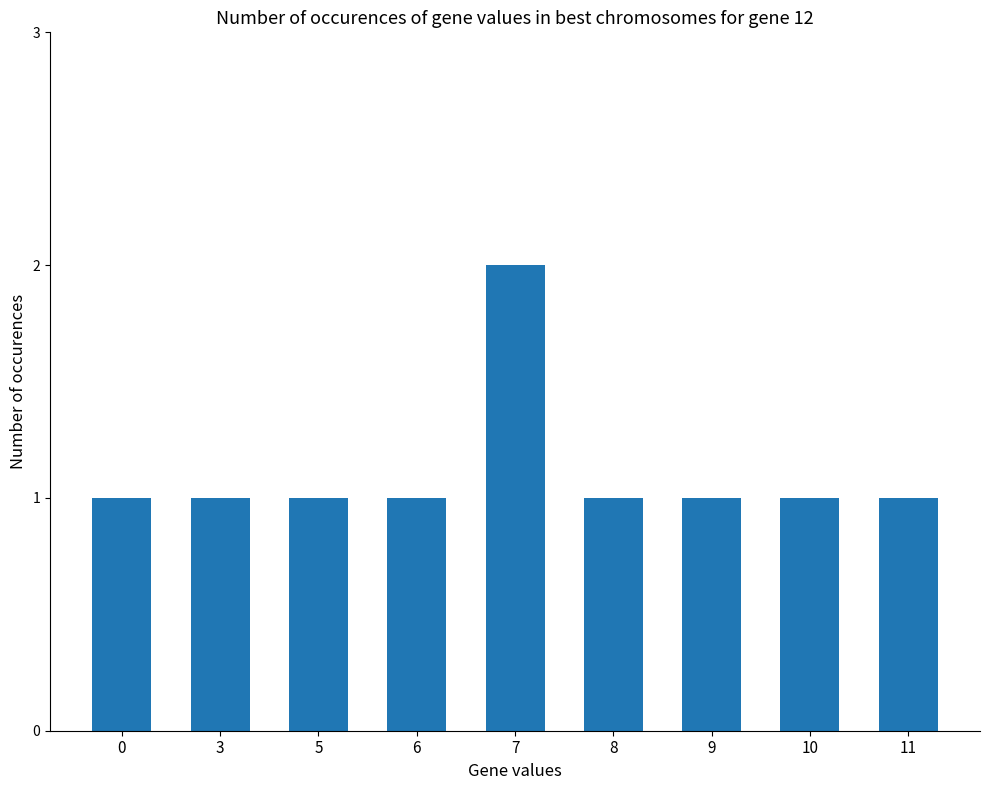

Are the bars horizontal?

No